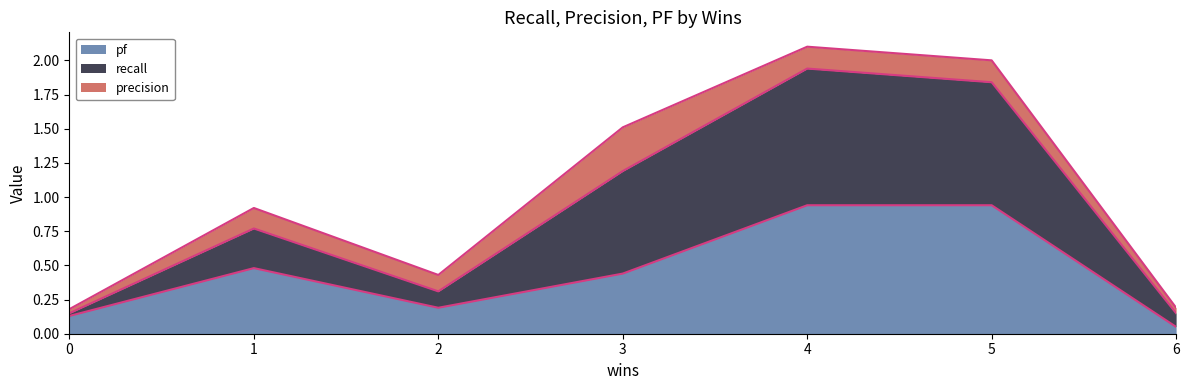

At which label does pf reach its minimum?

6